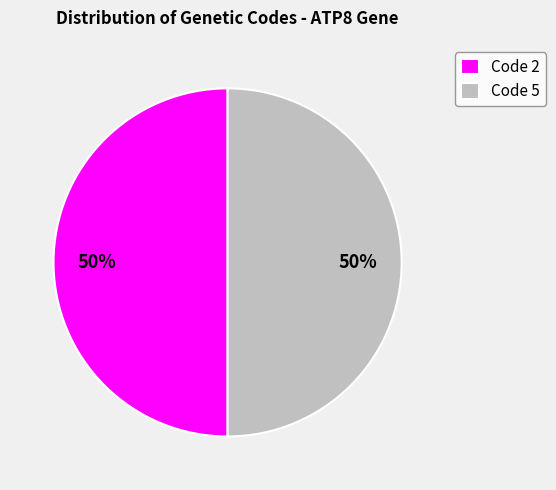

Is it true that Code 5 is 50% of the pie?

True